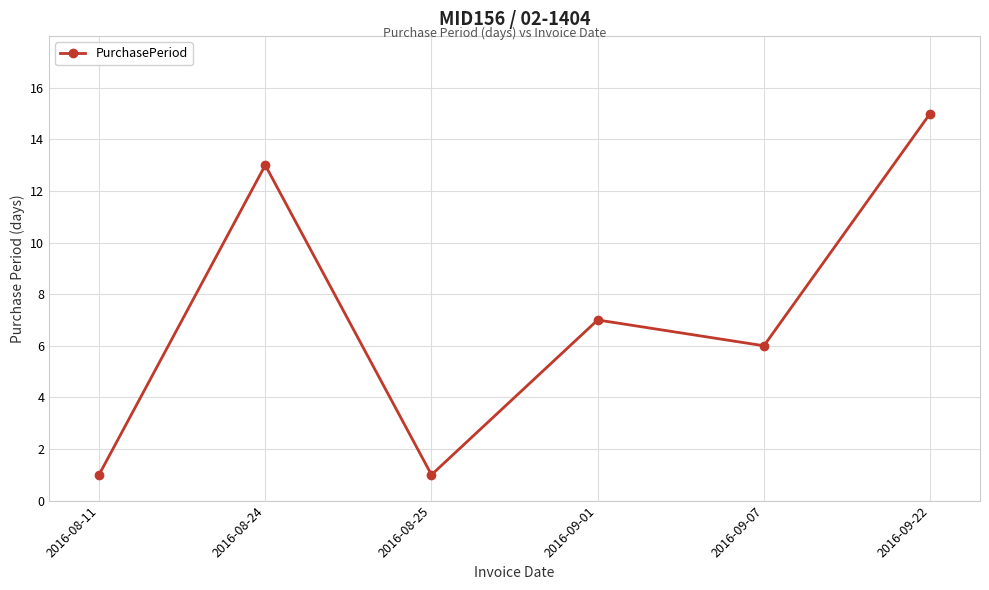

What is the sum of the values at 2016-08-24 and 2016-09-22?

28